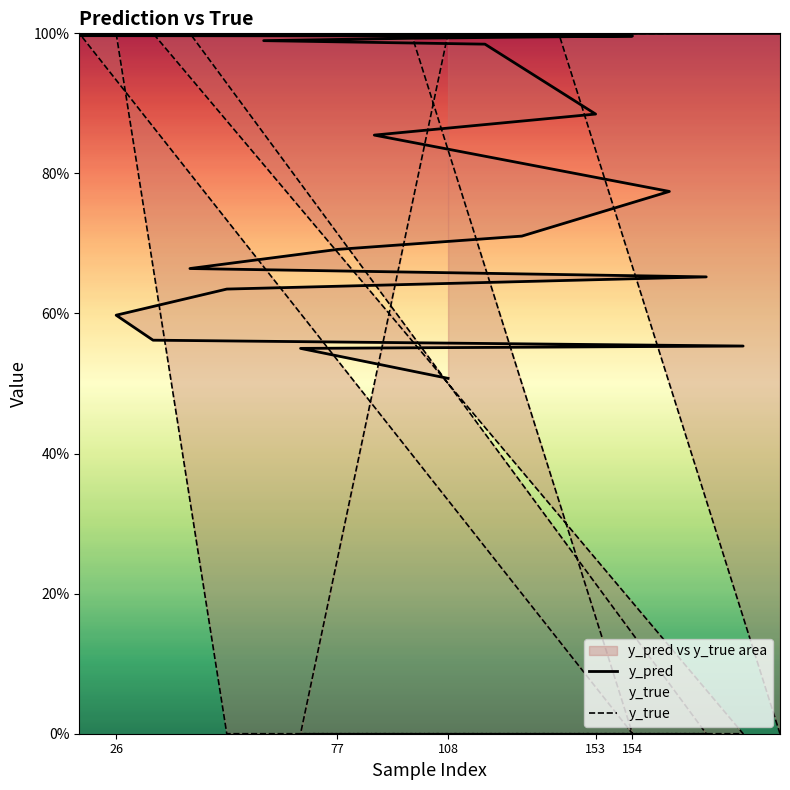

How many intersections are there between y_true and y_pred?

7